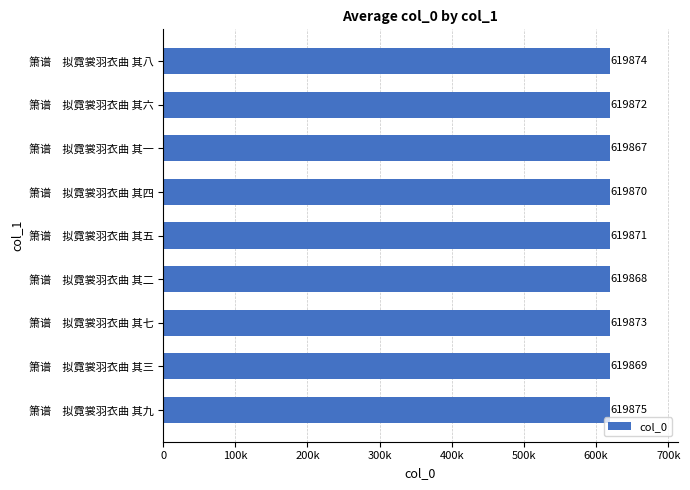

Are the bars horizontal?

Yes